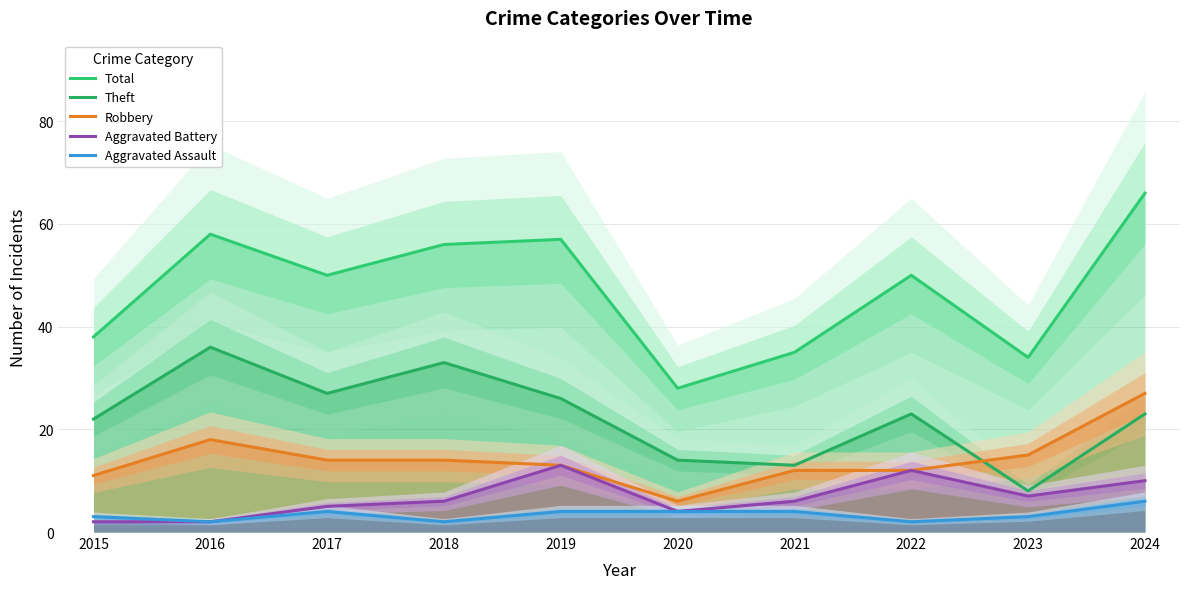

List the labels in order of Robbery value, smallest first.

2020, 2015, 2021, 2022, 2019, 2017, 2018, 2023, 2016, 2024